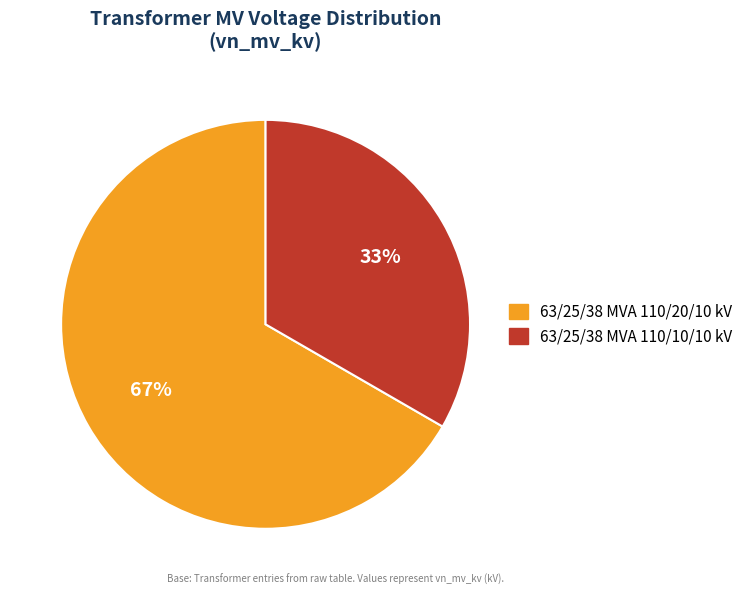

To the nearest percent, what percentage of the pie is 63/25/38 MVA 110/20/10 kV?

67%